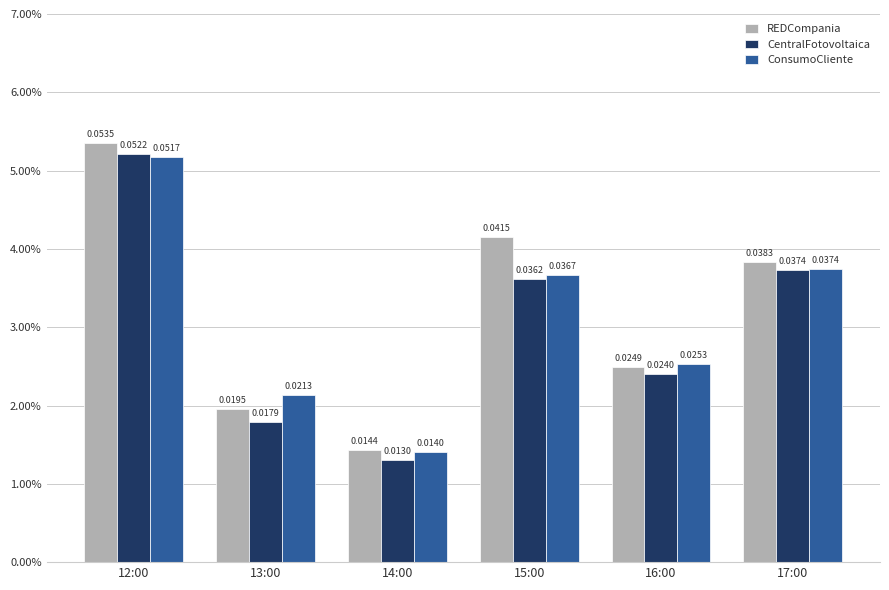

Which series has the widest spread of values?

CentralFotovoltaica